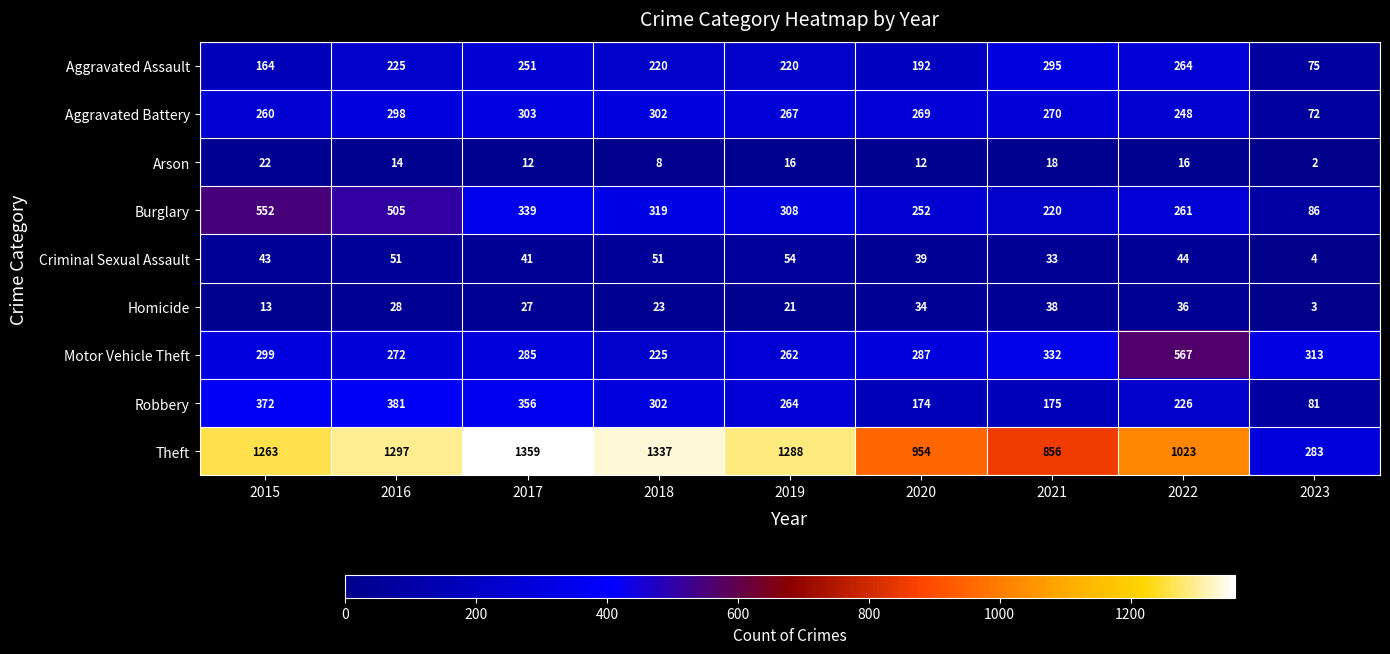

Rank the series by their maximum value, from highest to lowest.

Theft, Motor Vehicle Theft, Burglary, Robbery, Aggravated Battery, Aggravated Assault, Criminal Sexual Assault, Homicide, Arson